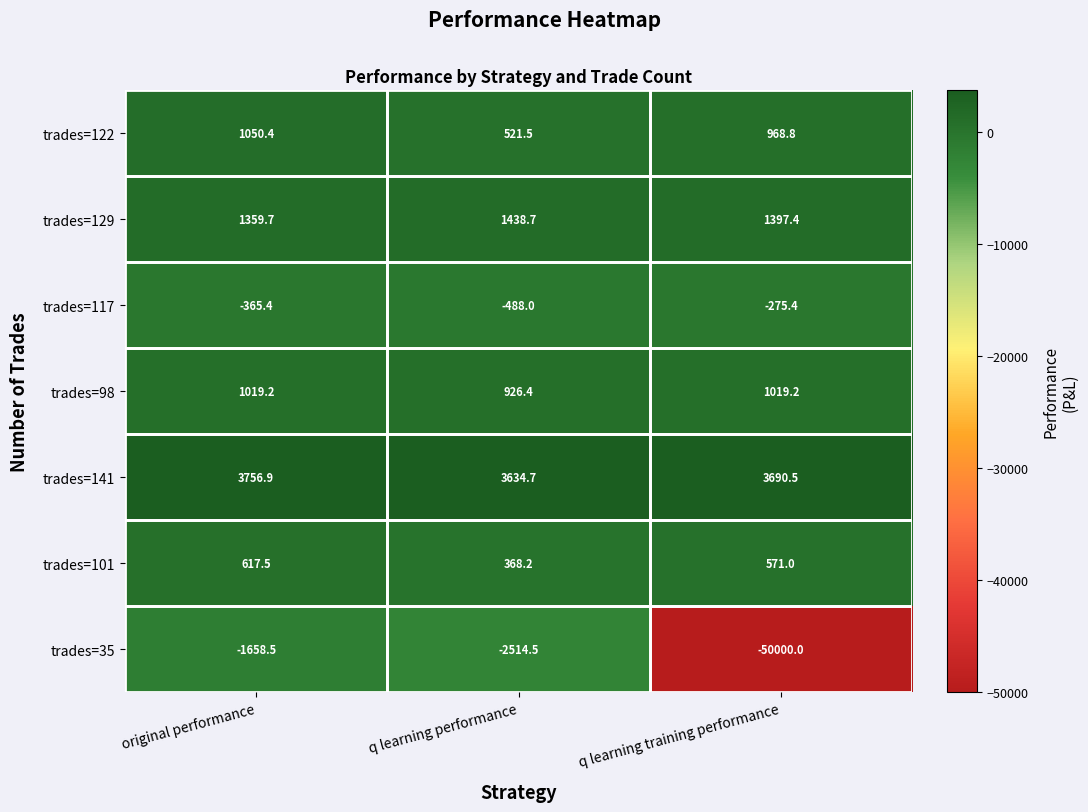

Which series changed the most between original performance and q learning training performance?

trades=35